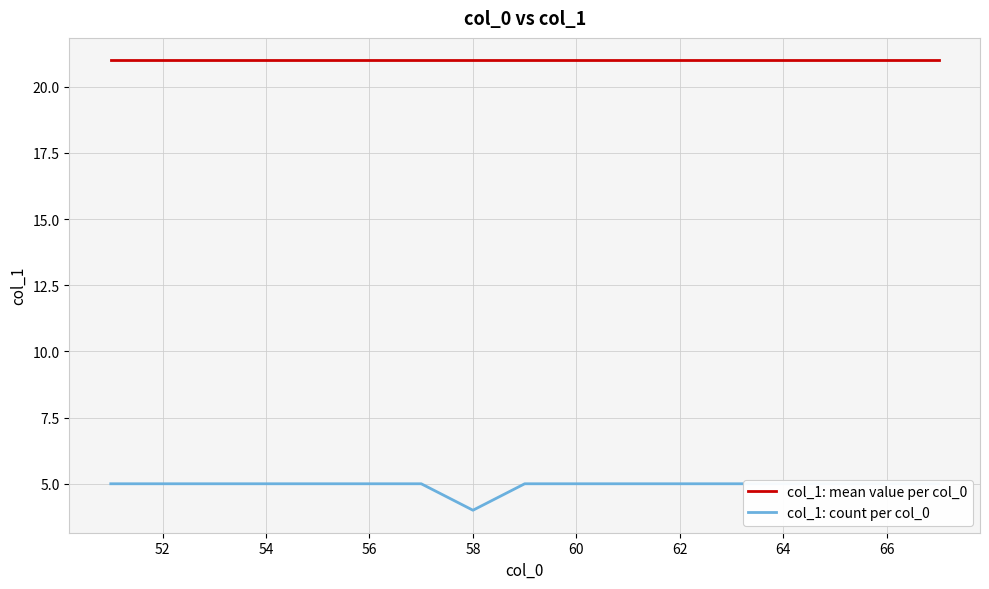

True or false: col_1: mean value per col_0 and col_1: count per col_0 cross at least once.

False